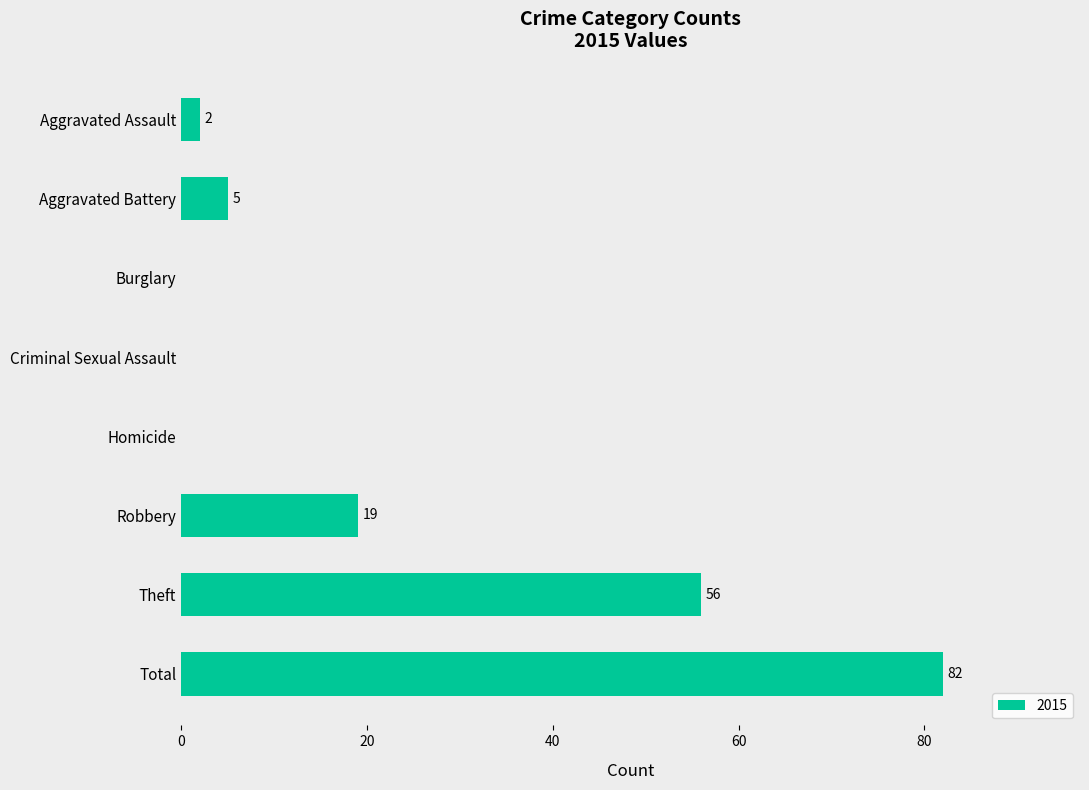

What is the sum of the values at Theft and Aggravated Assault?

58